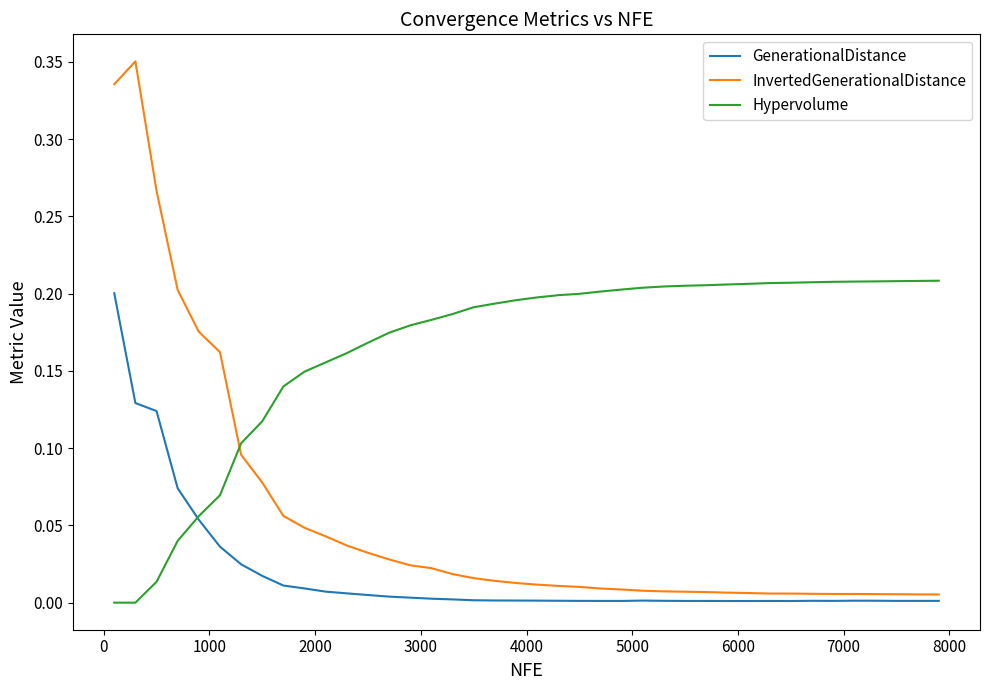

Which series has the largest range (max minus min)?

InvertedGenerationalDistance